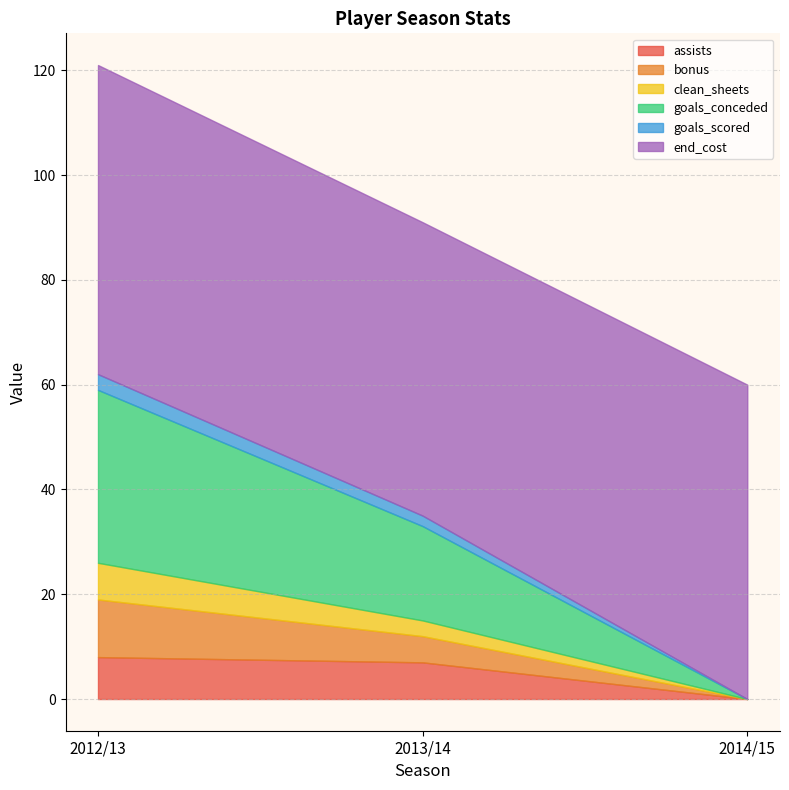

How many values in goals_scored are above zero?

2